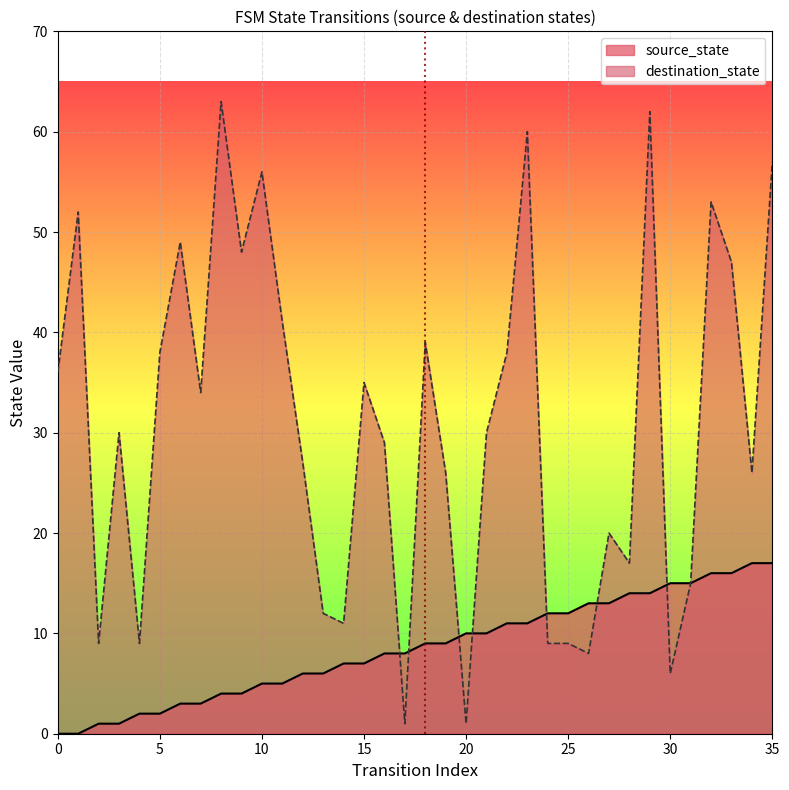

How many times do source_state and destination_state cross each other?

7